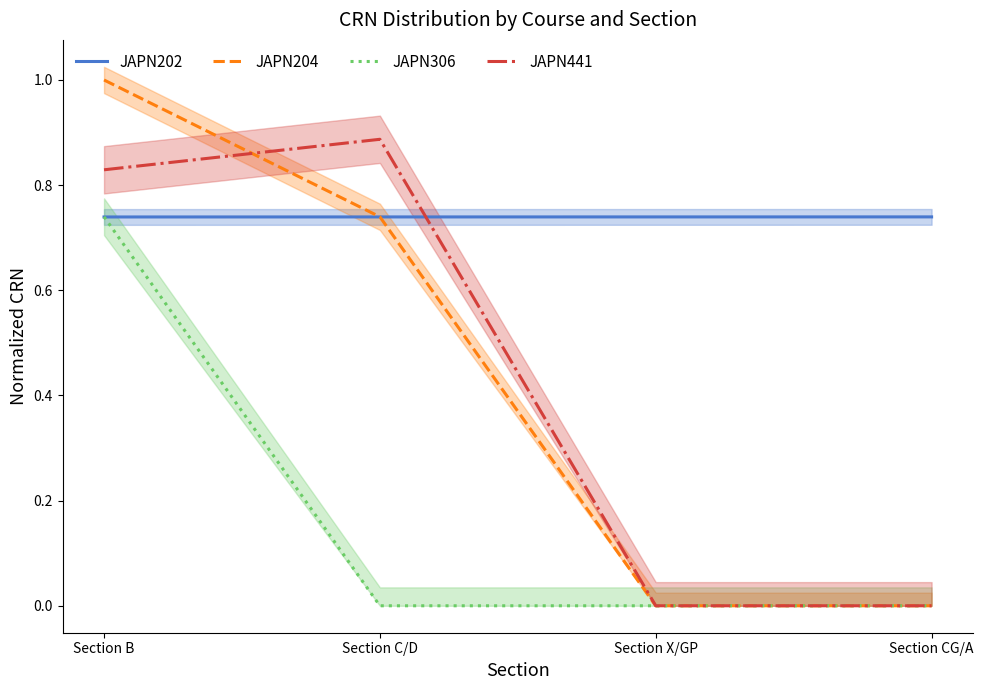

Where do JAPN202 and JAPN441 first cross each other?

Section C/D and Section X/GP